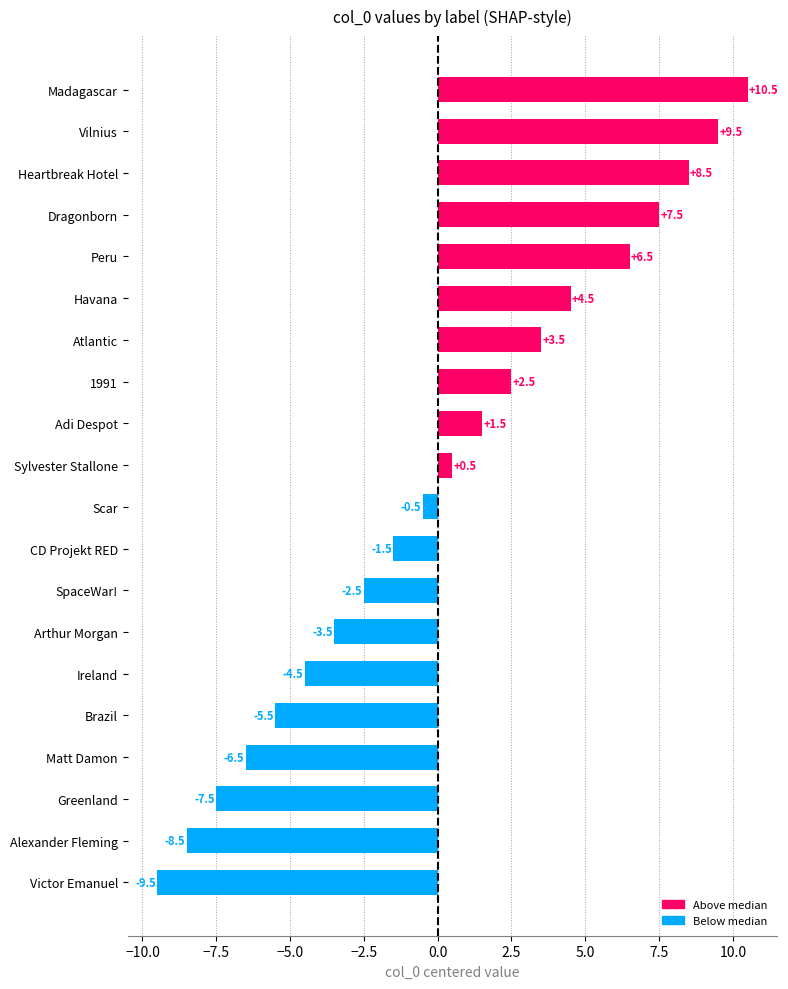

The chart shows a value of 7.5 at Dragonborn. True or false?

True